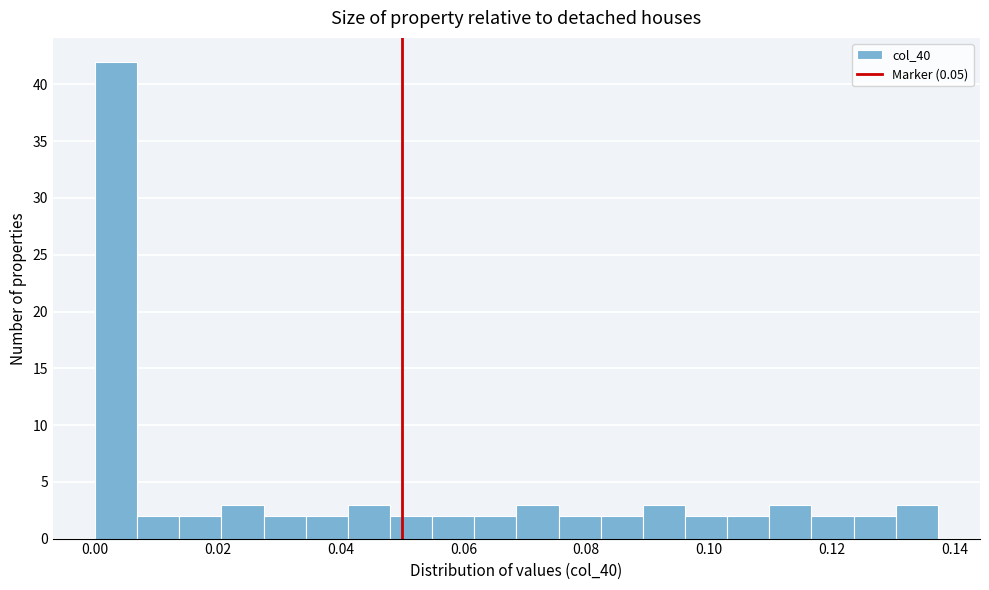

Read against the x-axis, roughly where is the centre of the tallest bar?

0.004